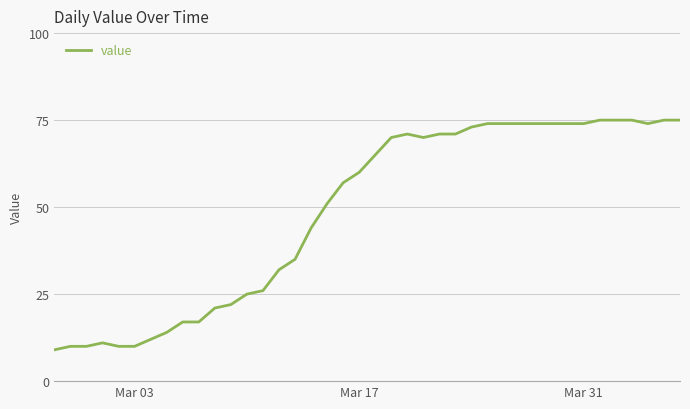

What is the difference between the maximum and minimum values?

66